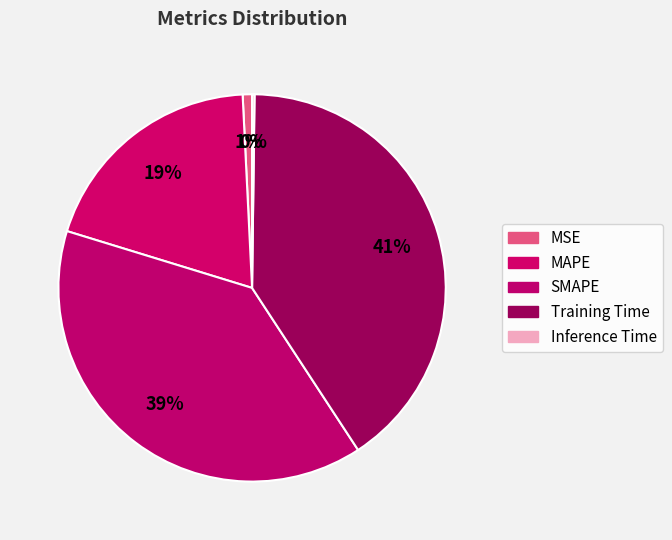

What percentage is NOT represented by Inference Time?

99.8%